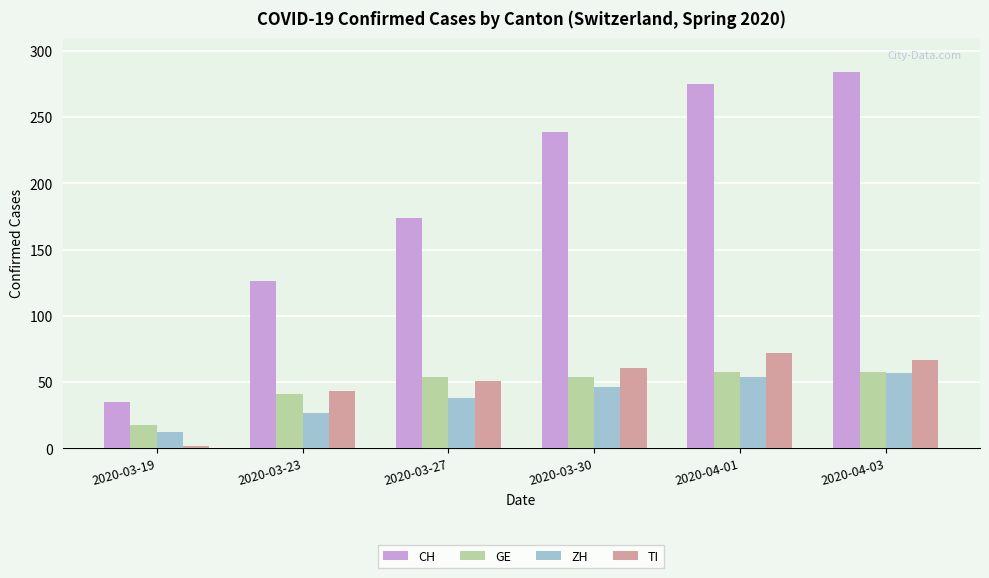

Between 2020-03-23 and 2020-04-01, which series saw the biggest shift?

CH